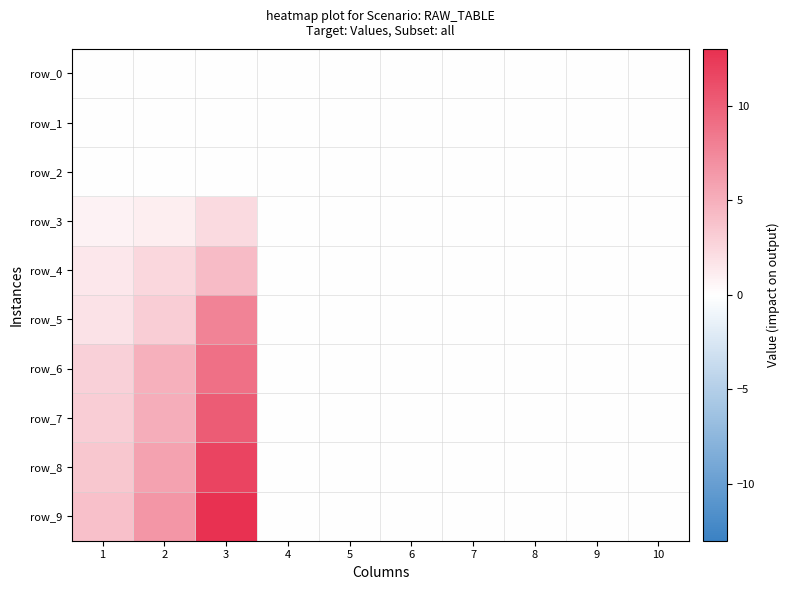

What is the sum of all row_8 values?

21.1